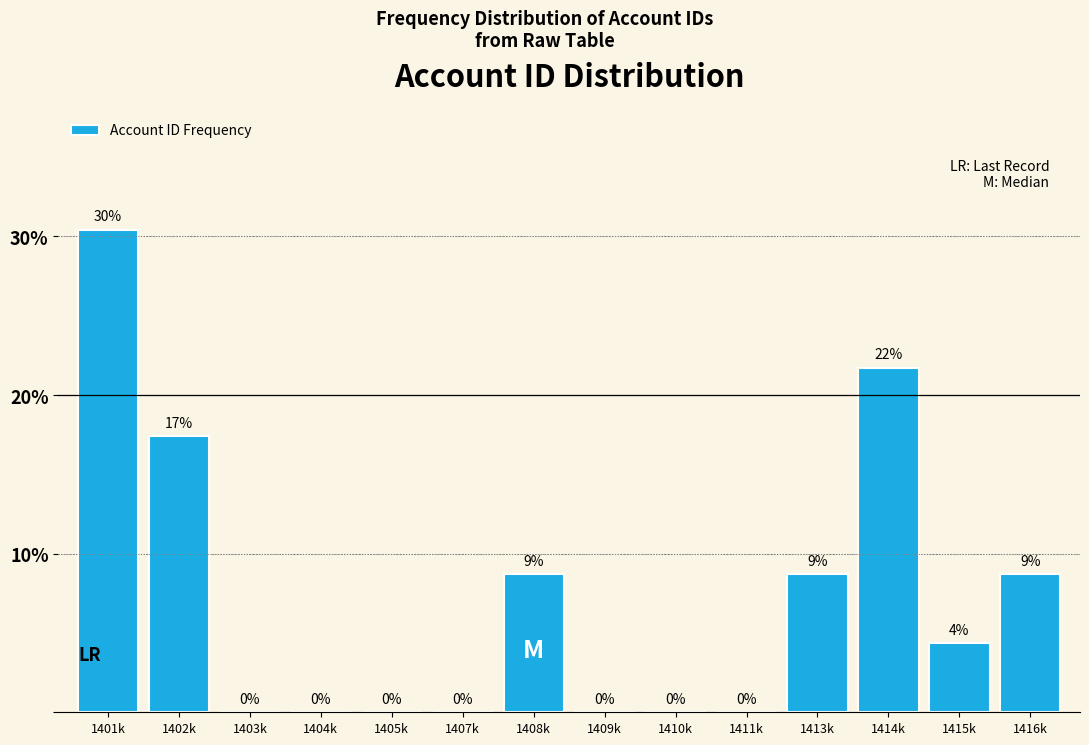

At which label is the value closest to 15?

1402k